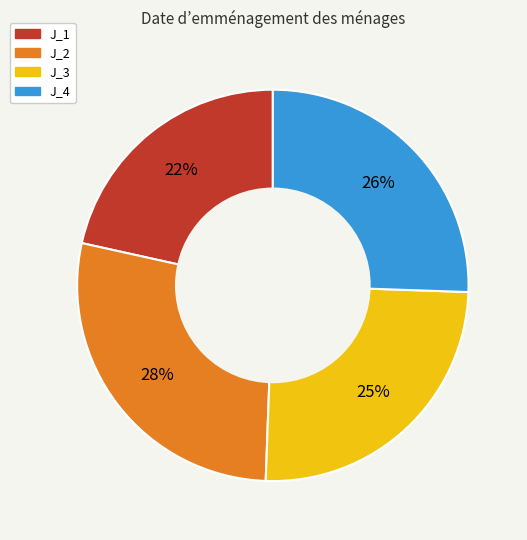

How many segments does this pie chart have?

4